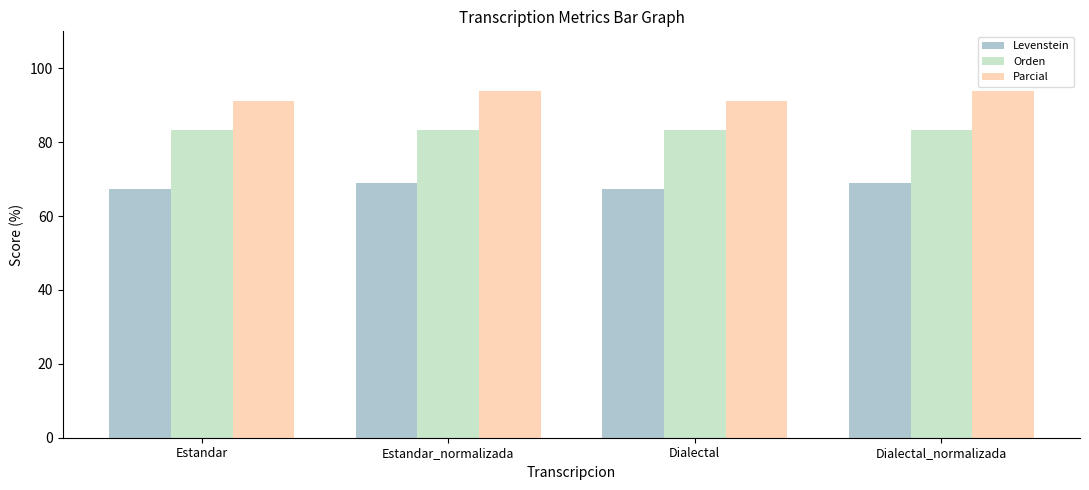

What value does the Parcial series have at Estandar_normalizada?

93.8